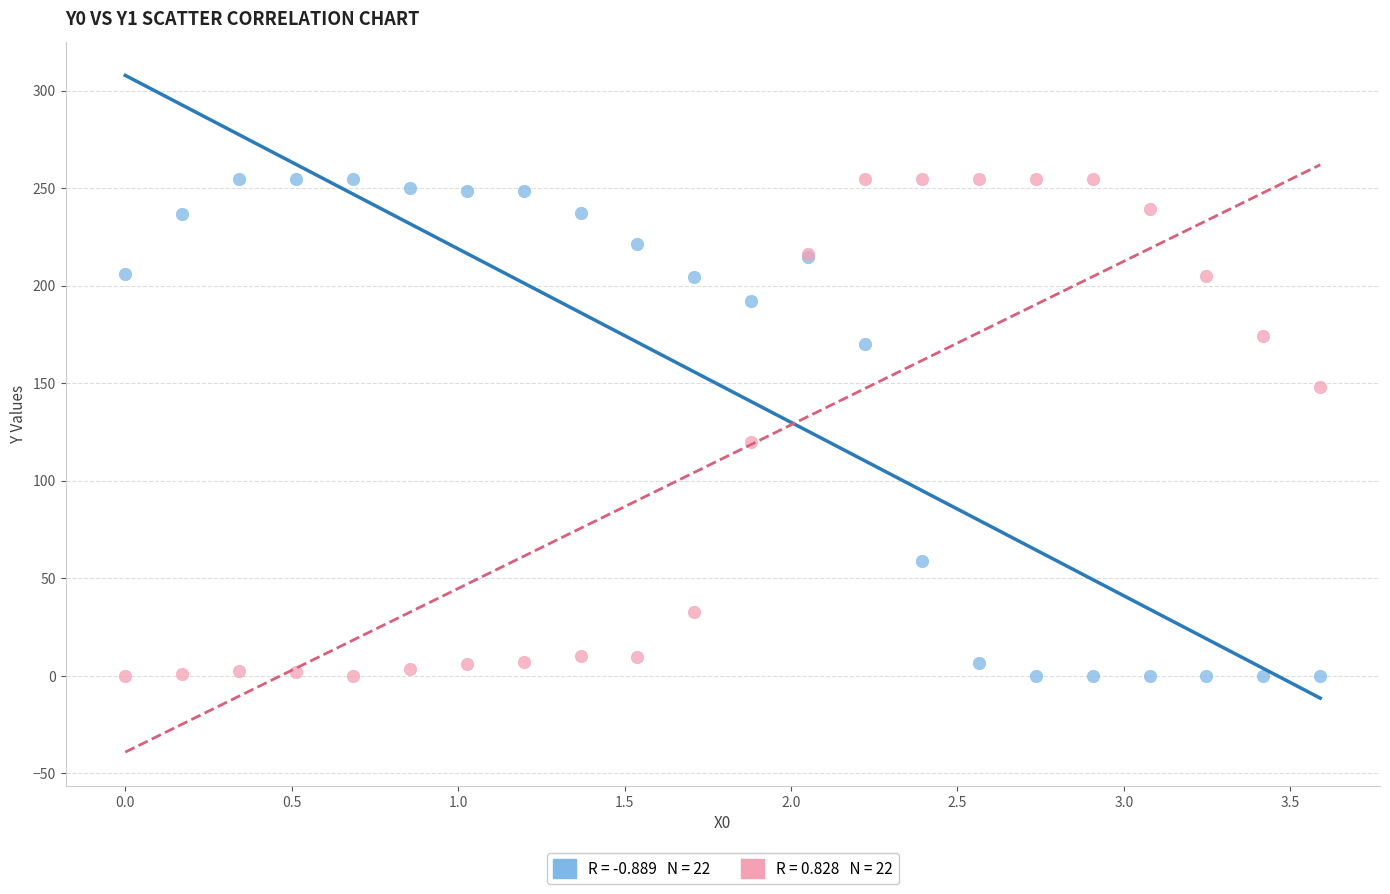

Across all series, what Y value is closest to 127?

119.8